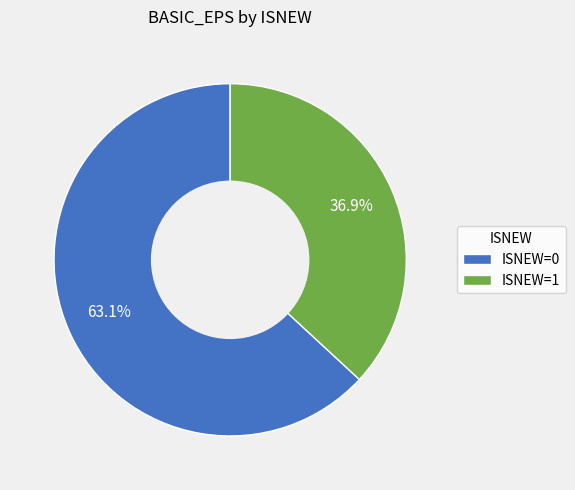

Is there any slice that represents more than half of the pie?

Yes